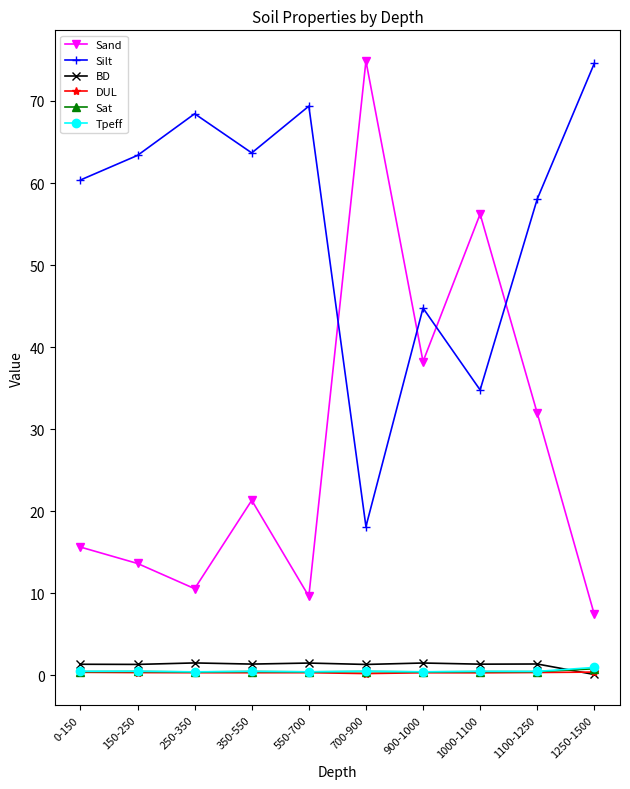

What is the approximate value of DUL at 1000-1100?

0.3